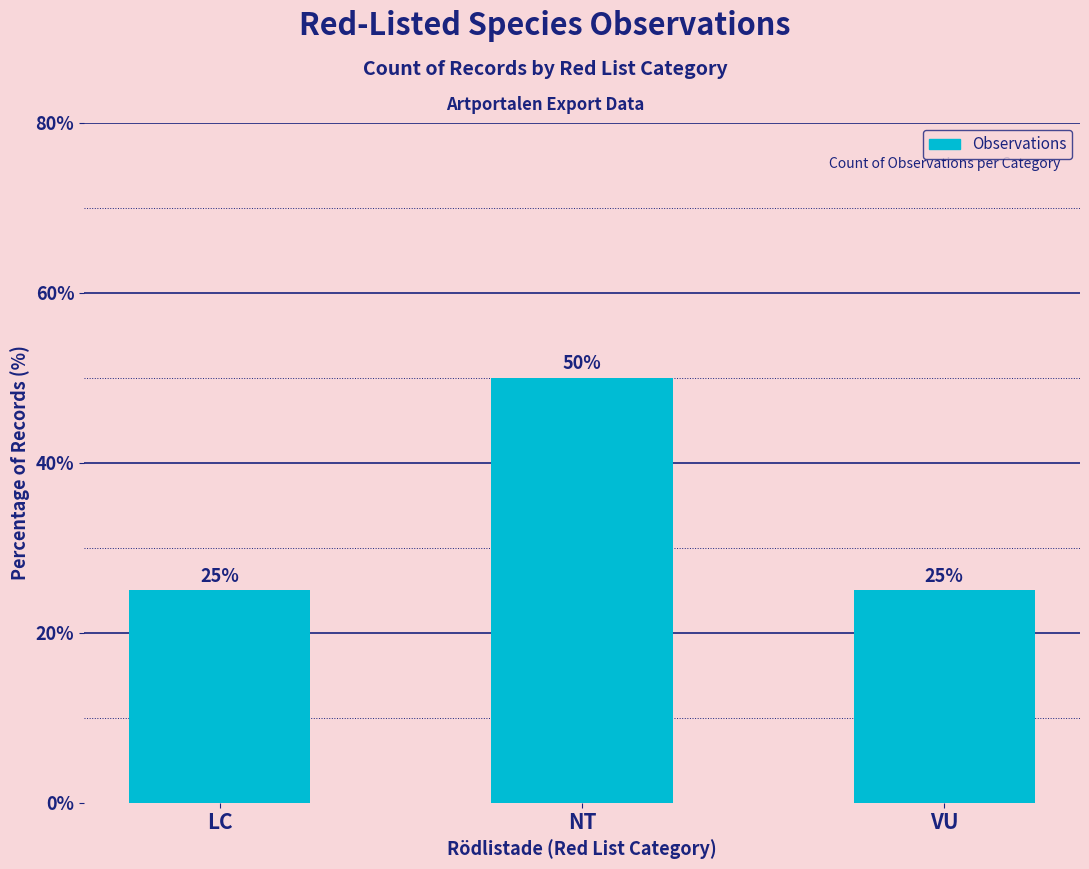

How many values exceed 25?

1